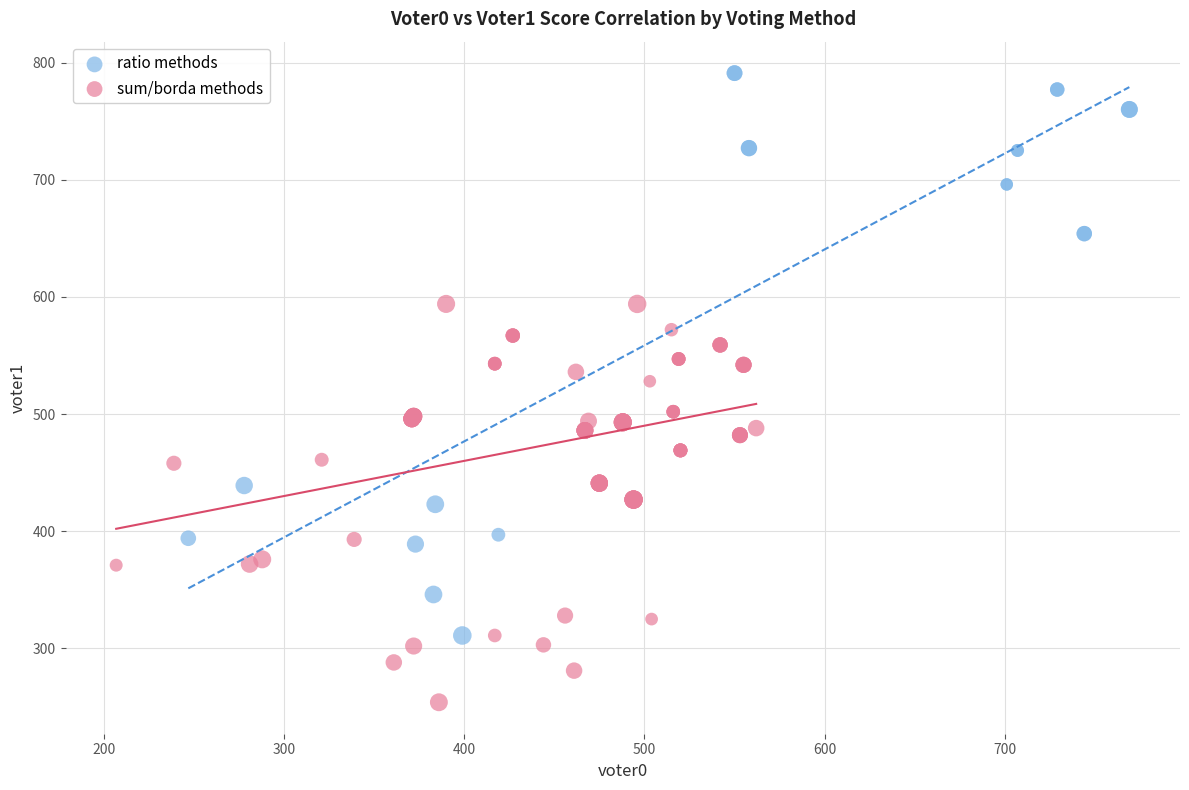

Which series contains the highest Y value?

ratio methods